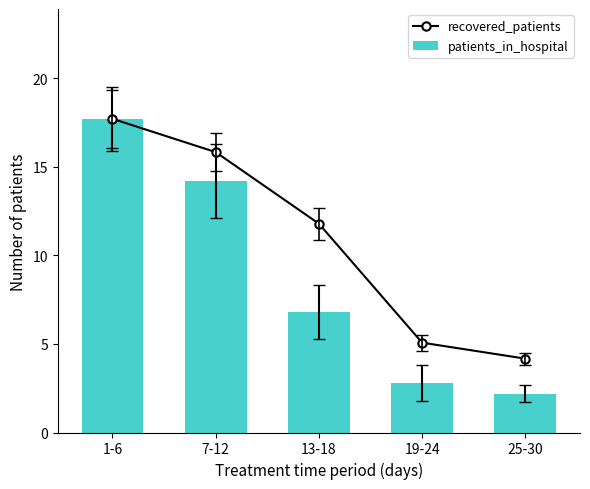

What is the difference between the second highest and second lowest values in the recovered_patients series?

10.8